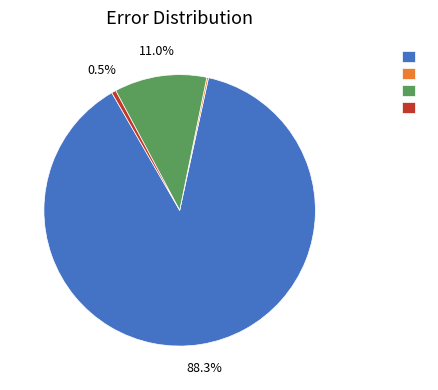

Is there a majority slice in this chart?

Yes